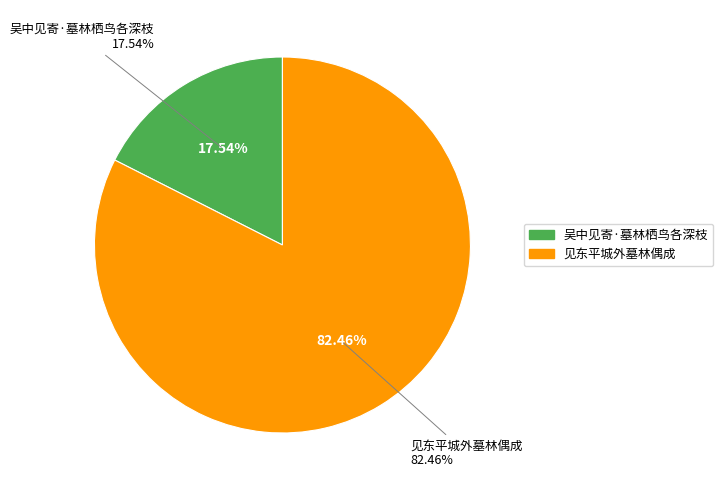

Is there a majority slice in this chart?

Yes